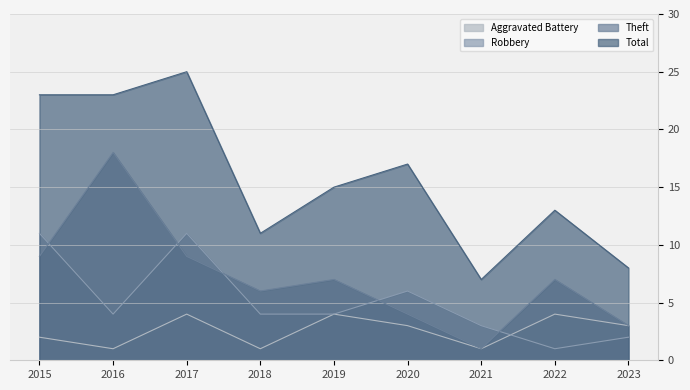

At which category is the sum across all series the highest?

2017